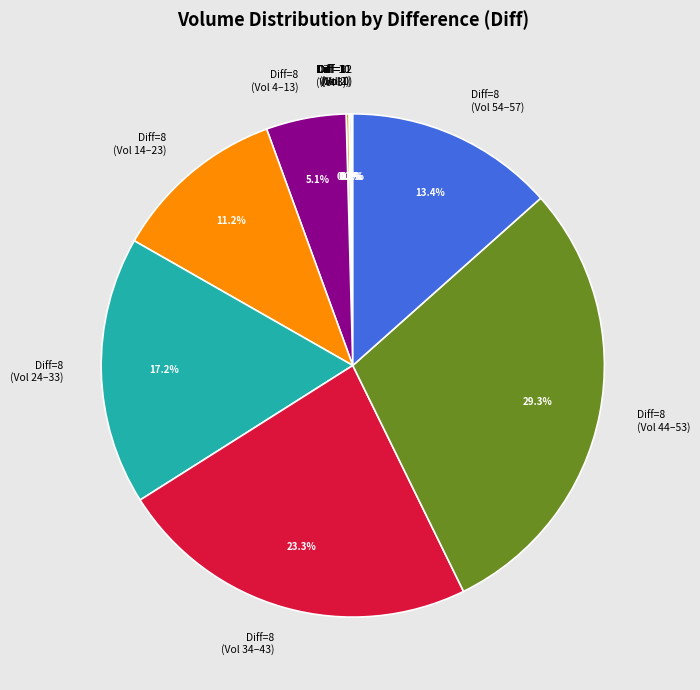

Is there any slice that represents more than half of the pie?

No